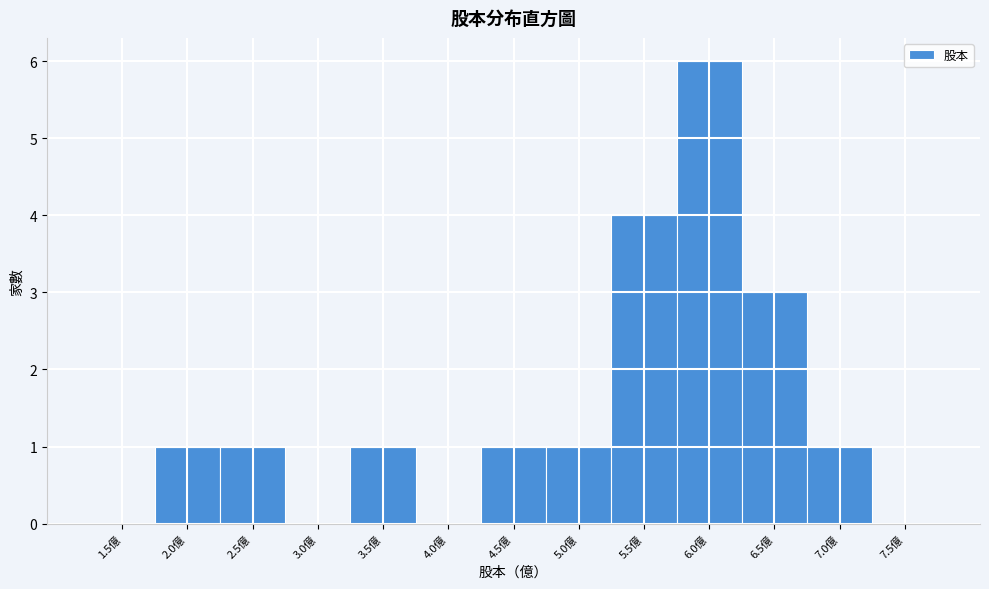

Reading left to right, extract all data points from this chart.

1.5億=0	2.0億=1	2.5億=1	3.0億=0	3.5億=1	4.0億=0	4.5億=1	5.0億=1	5.5億=4	6.0億=6	6.5億=3	7.0億=1	7.5億=0